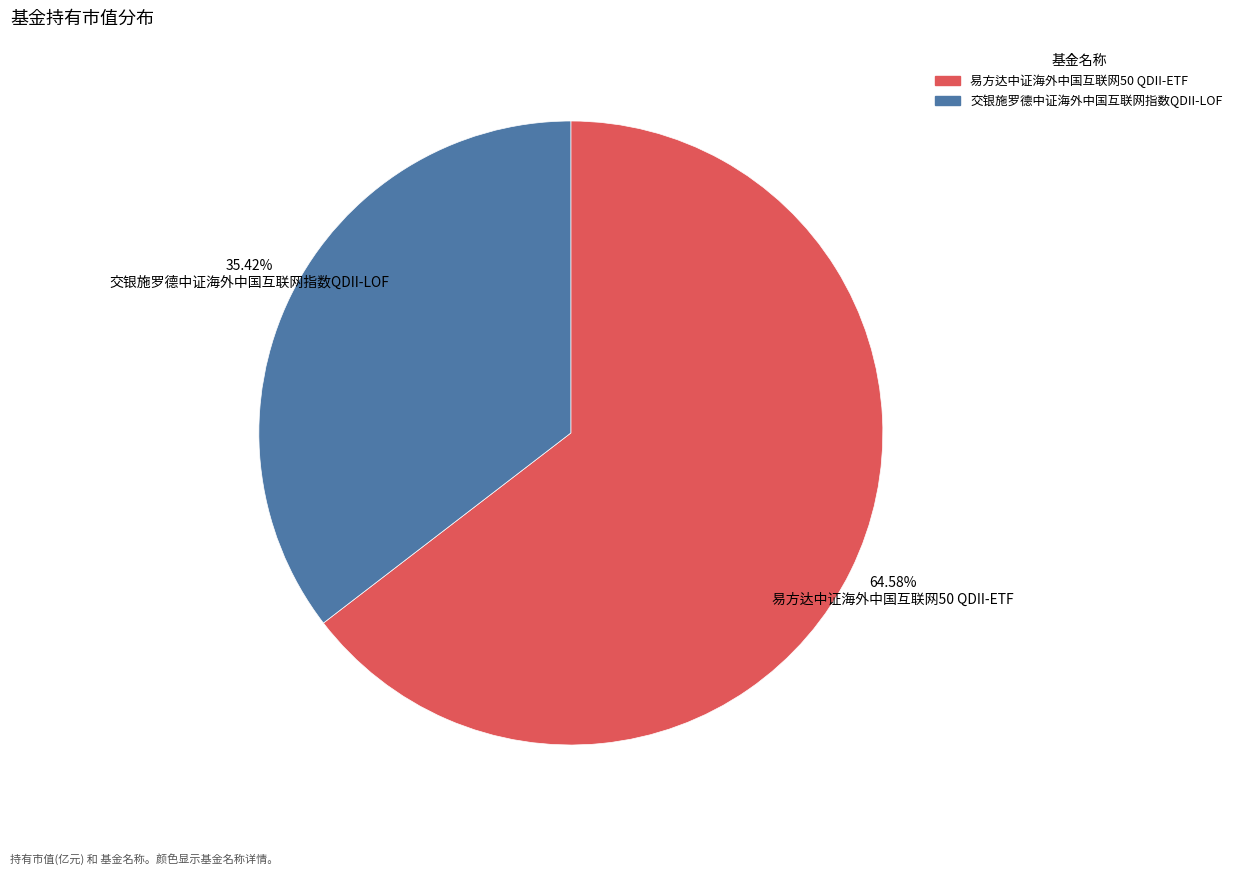

Which category has the smallest portion of the pie?

交银施罗德中证海外中国互联网指数QDII-LOF